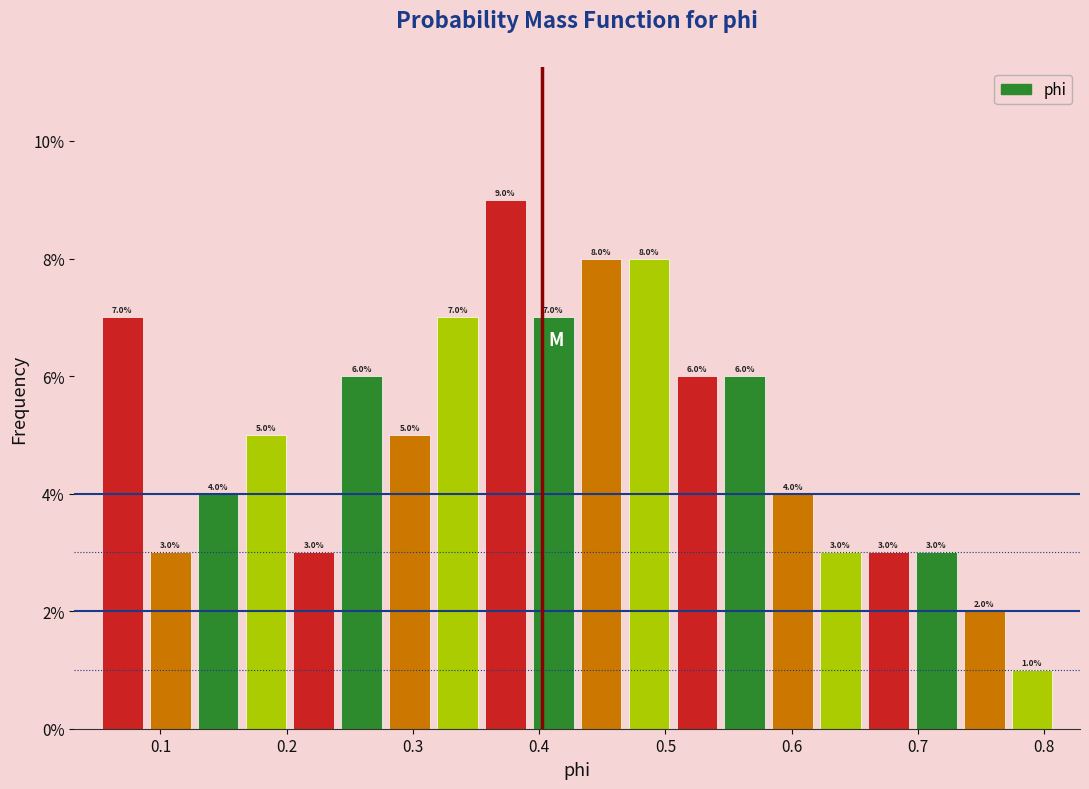

Around what value on the x-axis is the tallest bar? Give the approximate position of its centre, as read against the axis.

0.37